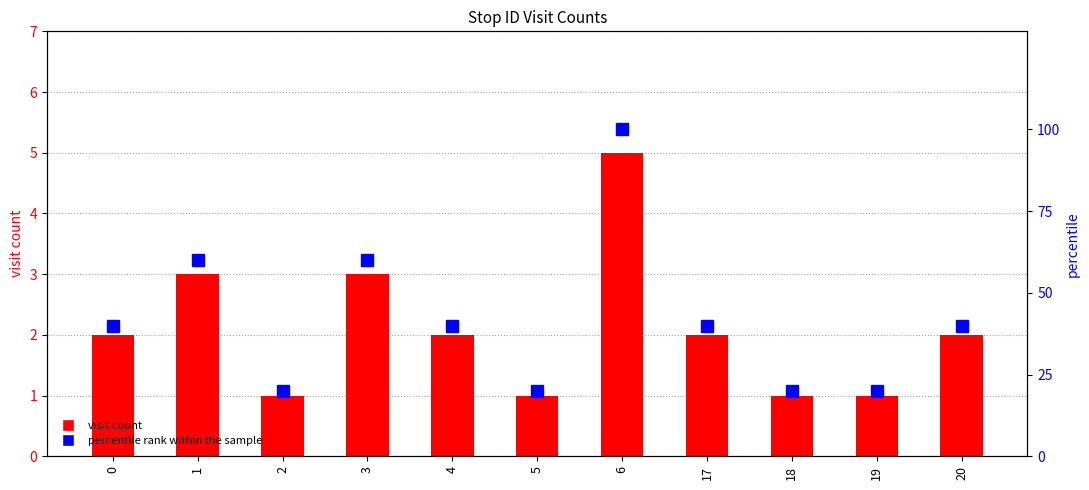

What is the value of the visit count bar at the 2nd from the left?

3